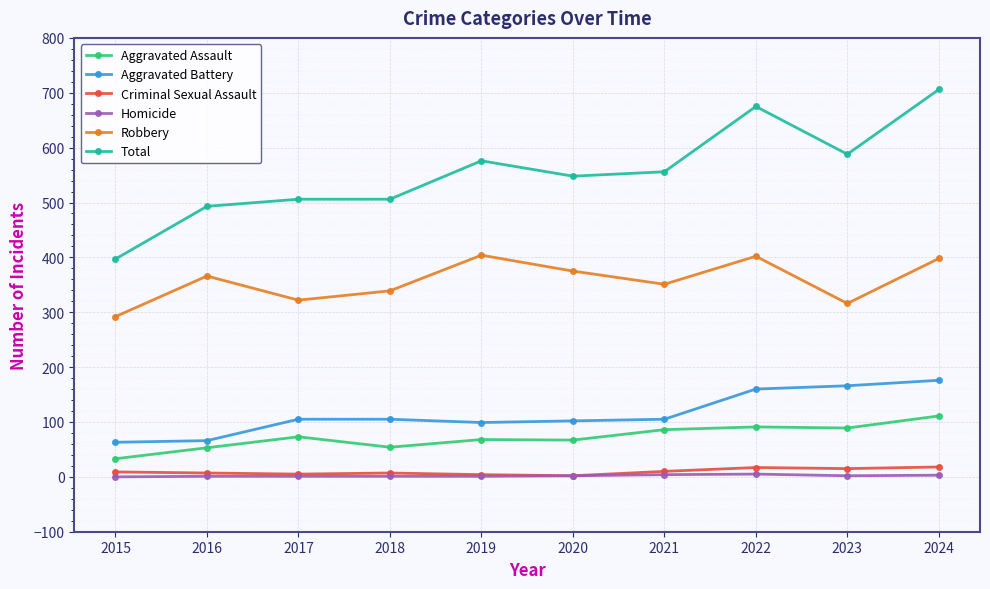

True or false: Total has a value of 759 at 2016.

False